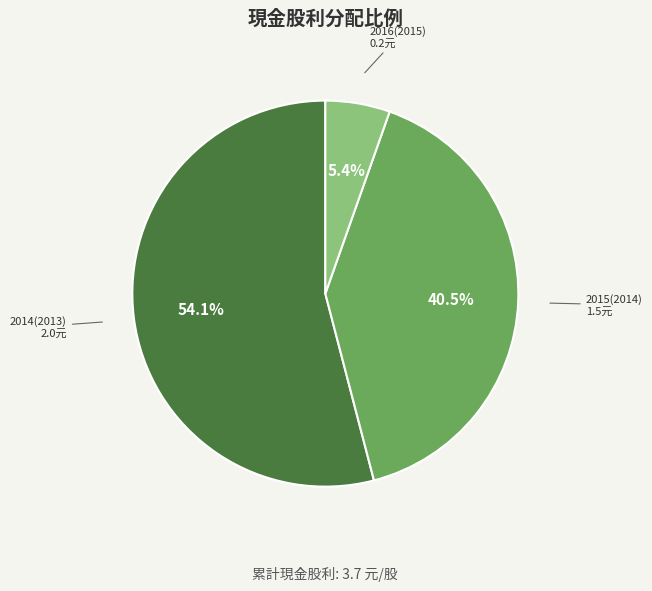

How many segments does this pie chart have?

3